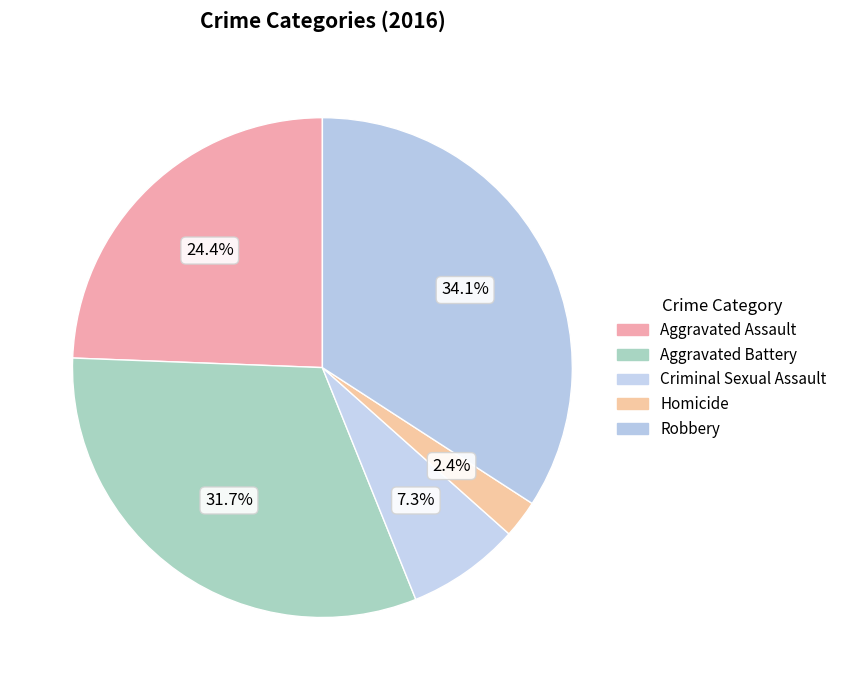

Between Homicide and Robbery, which is larger?

Robbery